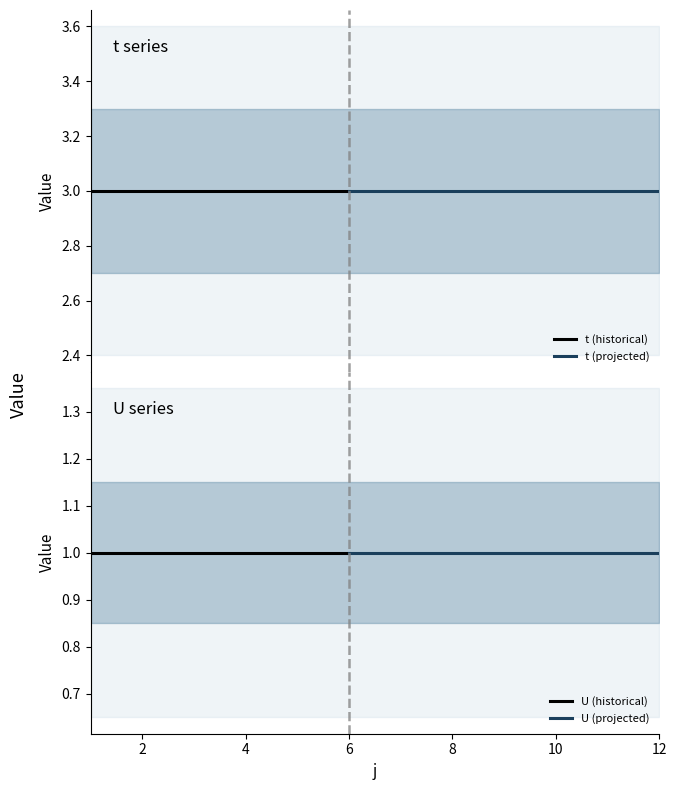

Reading left to right, extract all data points from this chart.

t: 1=3	2=3	3=3	4=3	5=3	6=3	7=3	8=3	9=3	10=3	11=3	12=3
U: 1=1	2=1	3=1	4=1	5=1	6=1	7=1	8=1	9=1	10=1	11=1	12=1